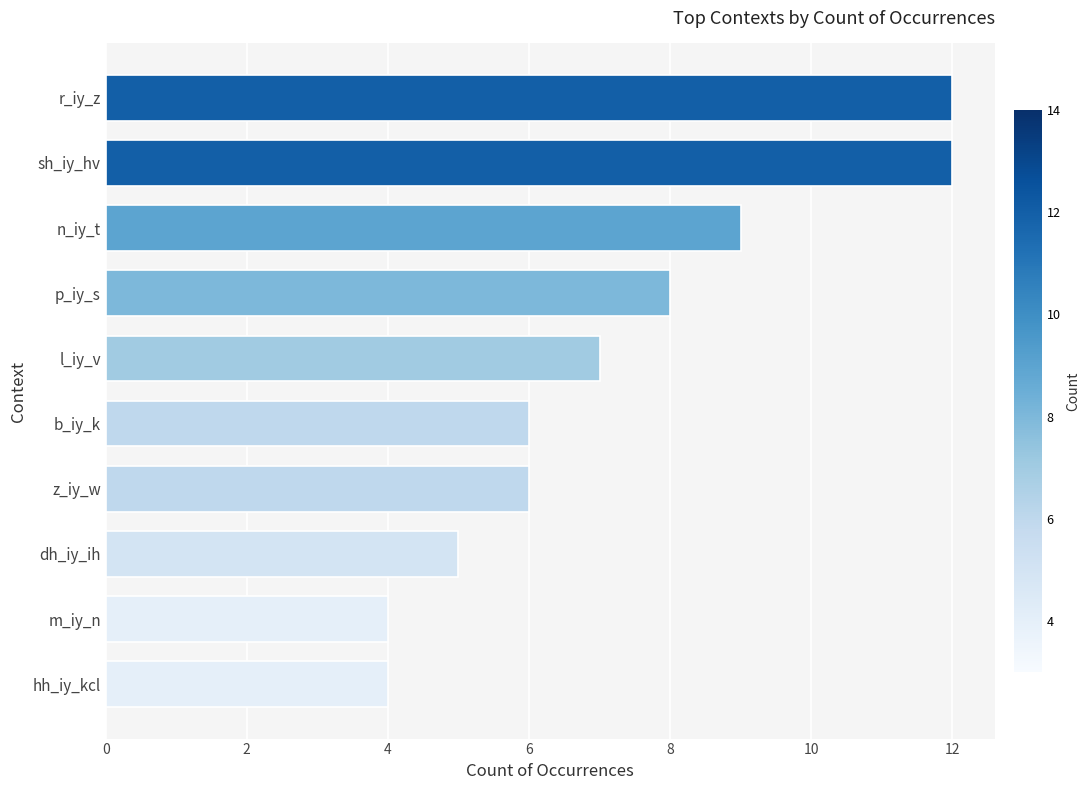

Reading top to bottom, transcribe all the data shown in this chart.

12	12	9	8	7	6	6	5	4	4